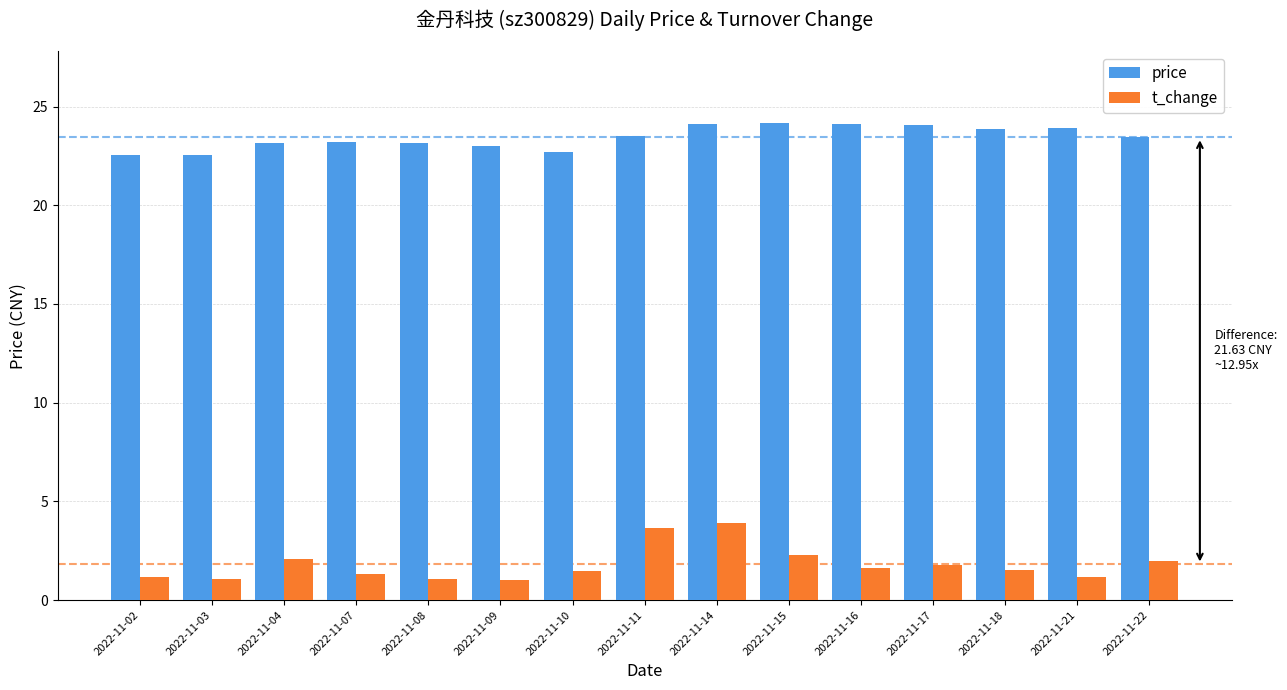

Which series has the widest spread of values?

t_change